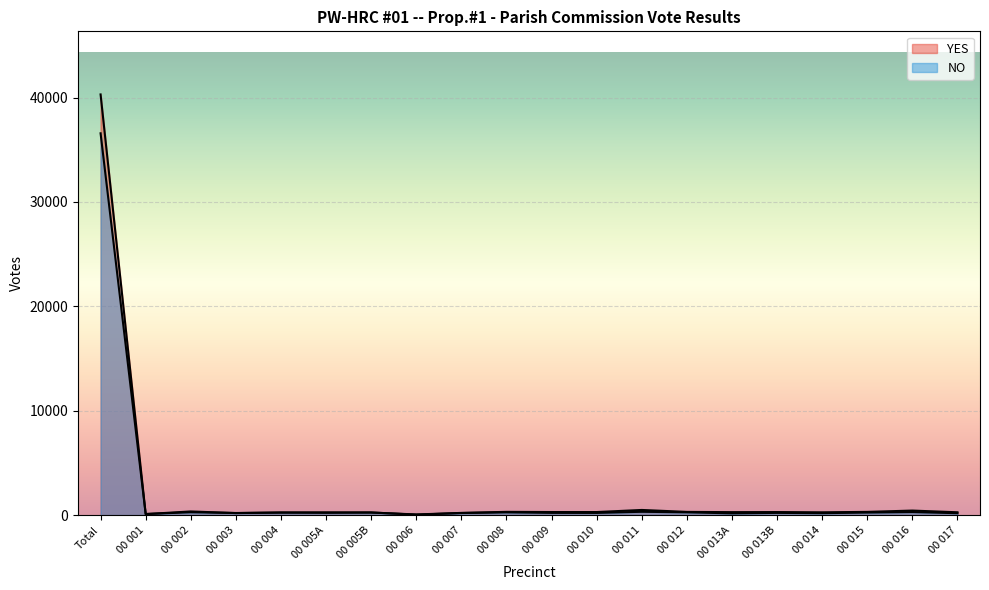

The NO series shows 422 at 00 004. True or false?

False